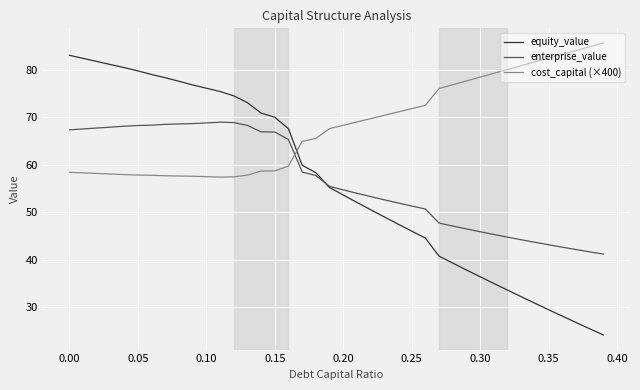

True or false: cost_capital (×400) and enterprise_value cross at least once.

True